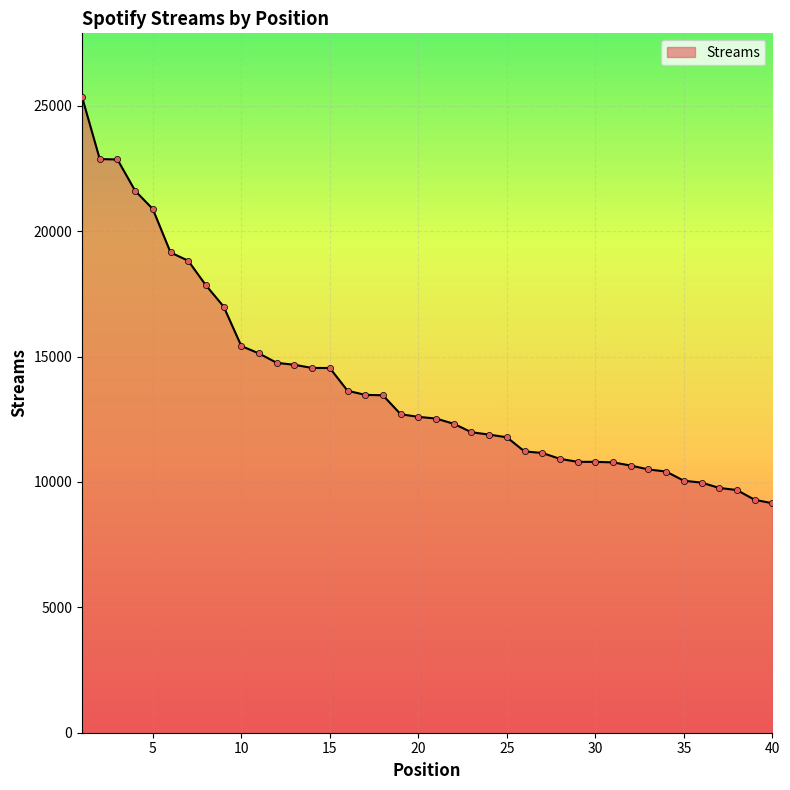

What is the maximum value shown in the chart?

25351